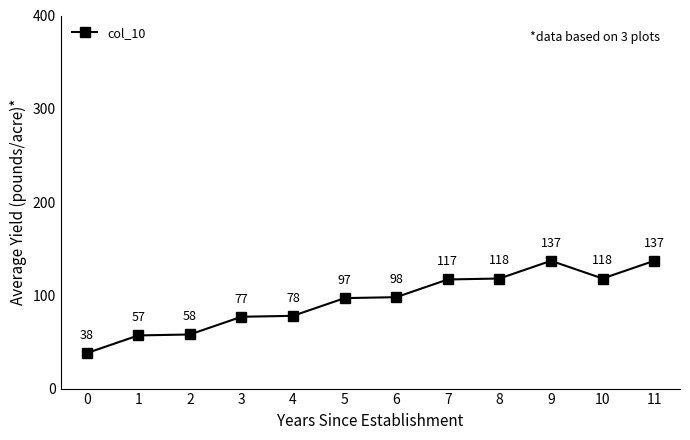

How many values are below 98?

6